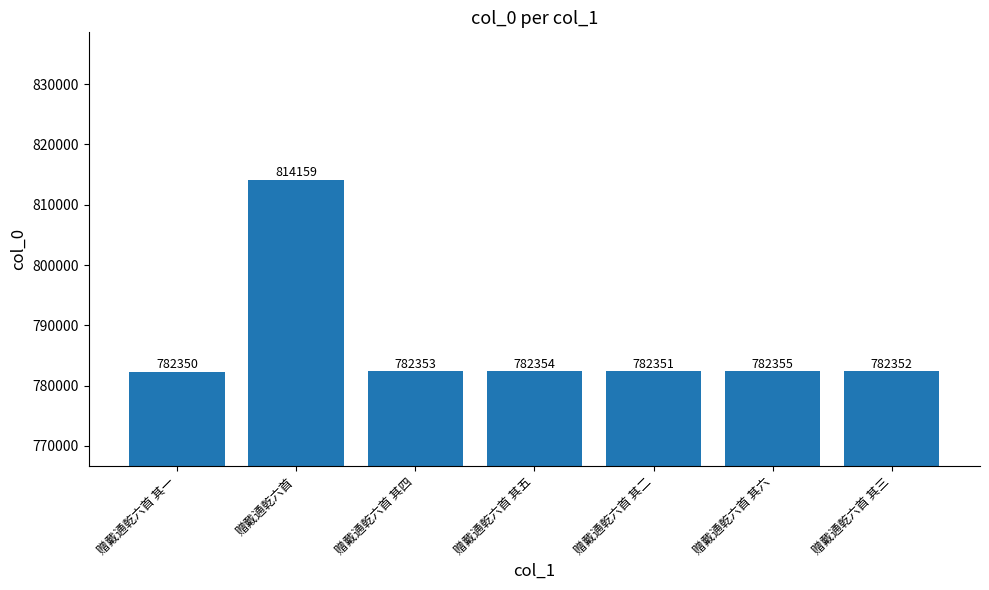

The value at 赠戴通乾六首 其六 is 307337. True or false?

False